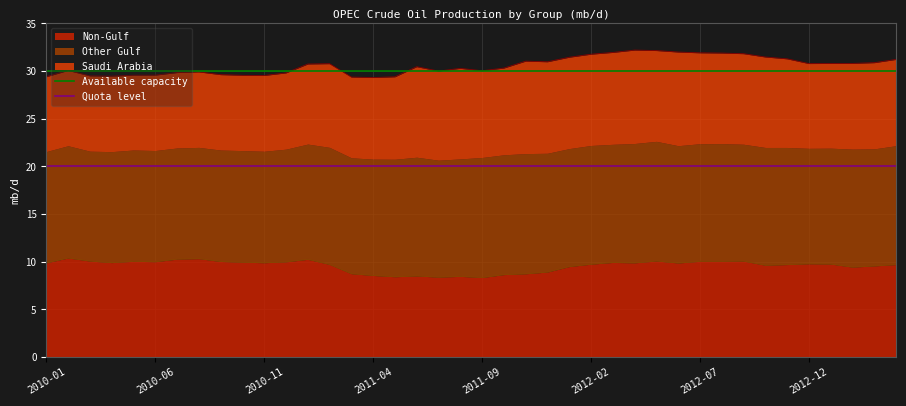

True or false: Non-Gulf has a value of 4.5 at 2011-09.

False